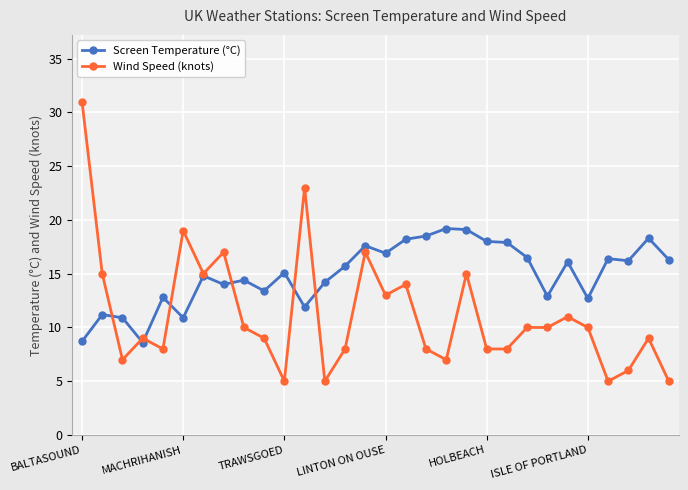

Which series has the largest range (max minus min)?

Wind Speed (knots)